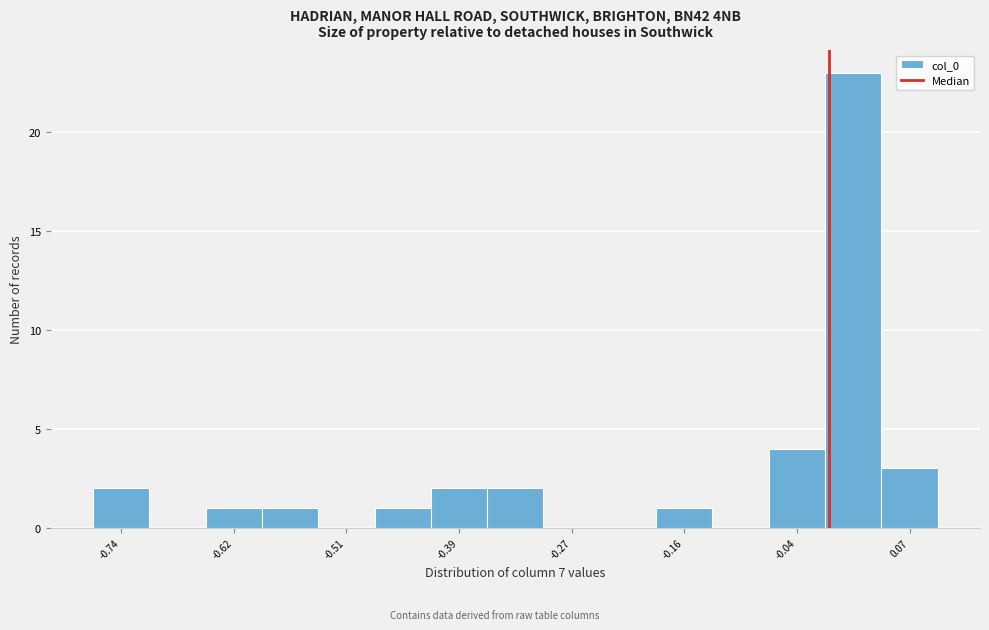

Around what value on the x-axis is the tallest bar? Give the approximate position of its centre, as read against the axis.

0.02